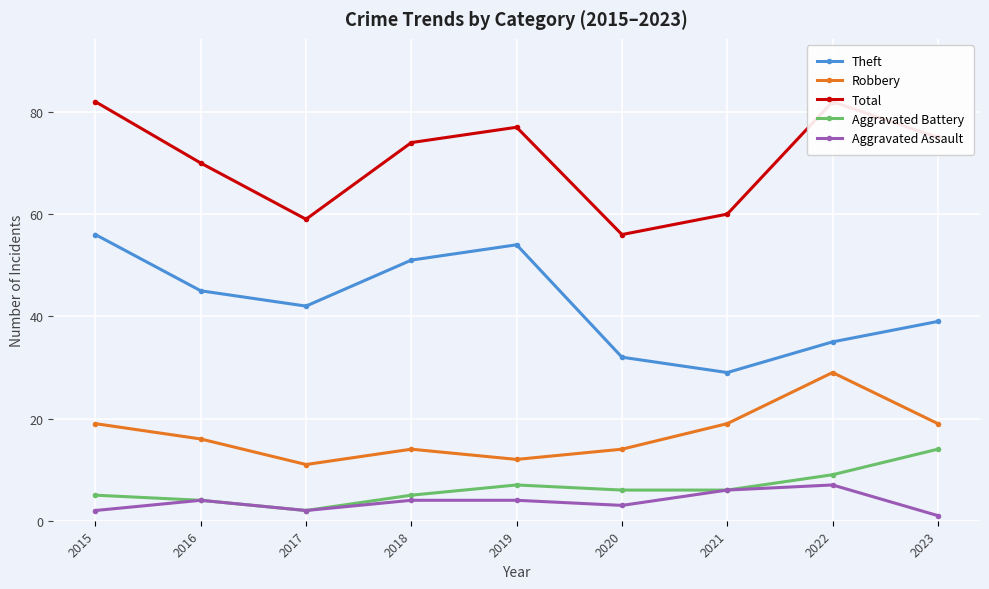

At how many categories does at least one series exceed 5?

9